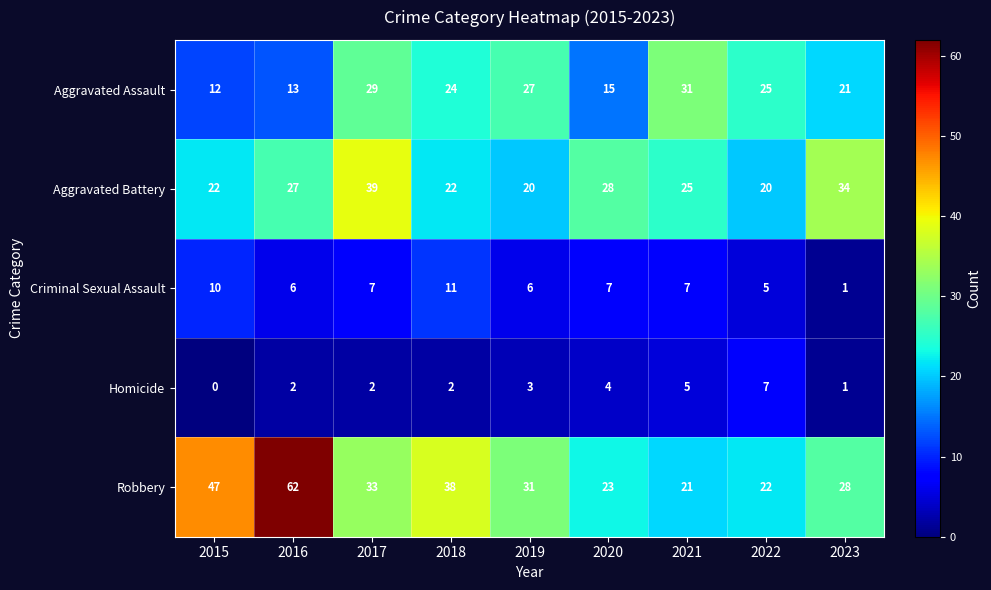

Count the number of categories in the chart.

9